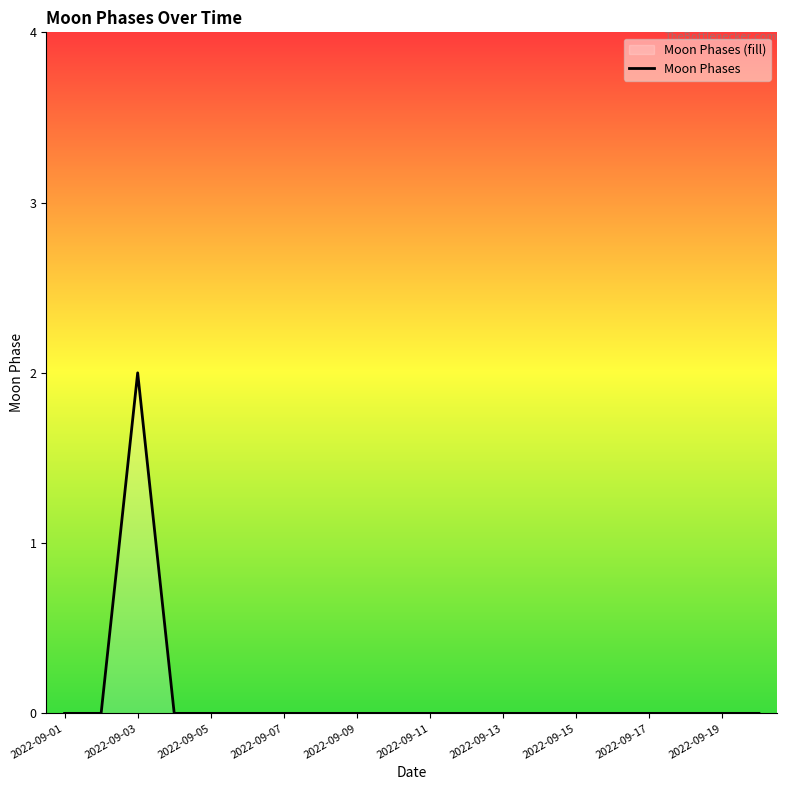

How many interior local peaks (higher than both neighbors) does the data have?

1